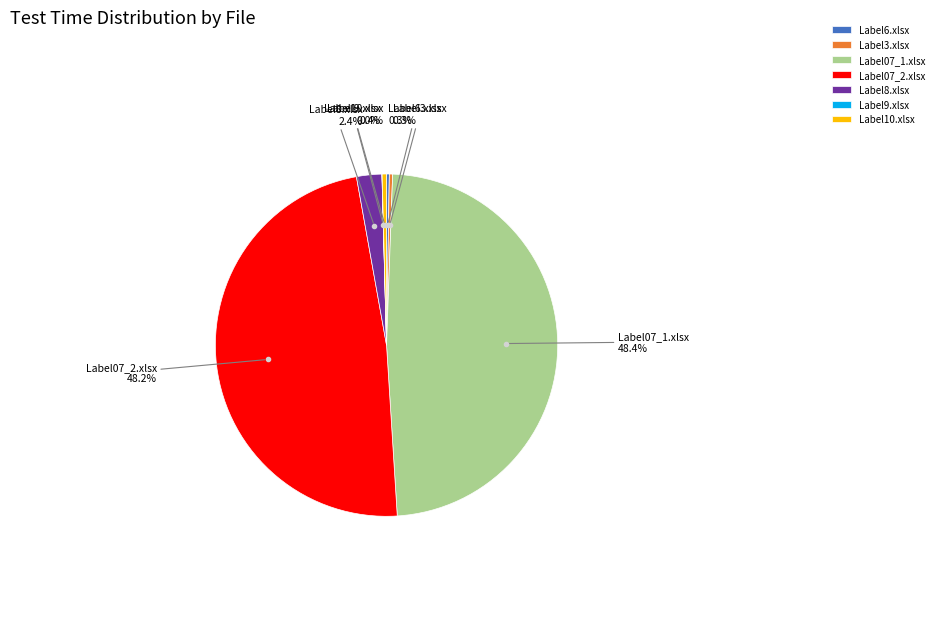

Do Label3.xlsx and Label07_2.xlsx together represent more than half of the pie?

No